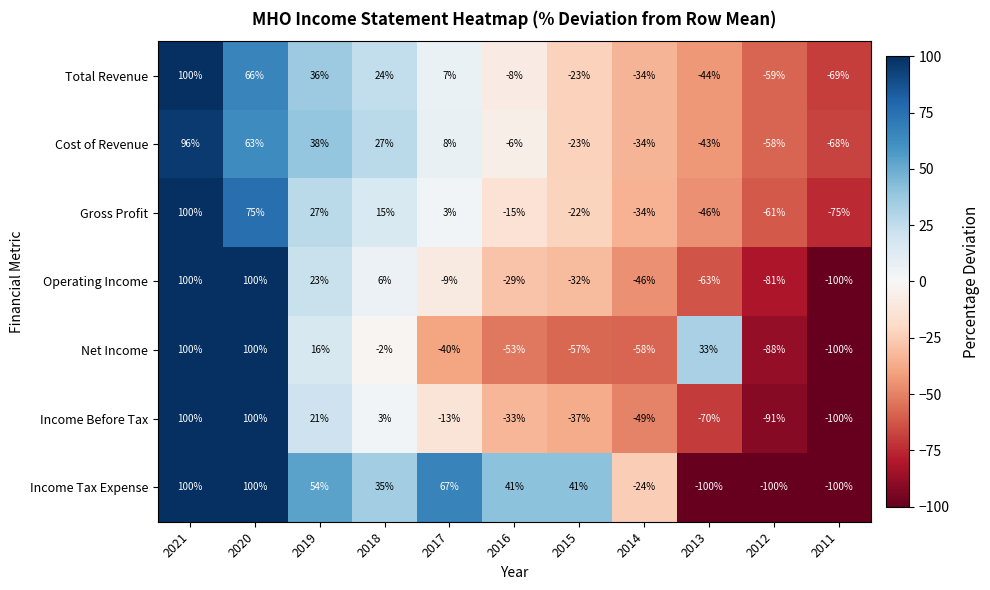

What is the greatest value displayed?

100